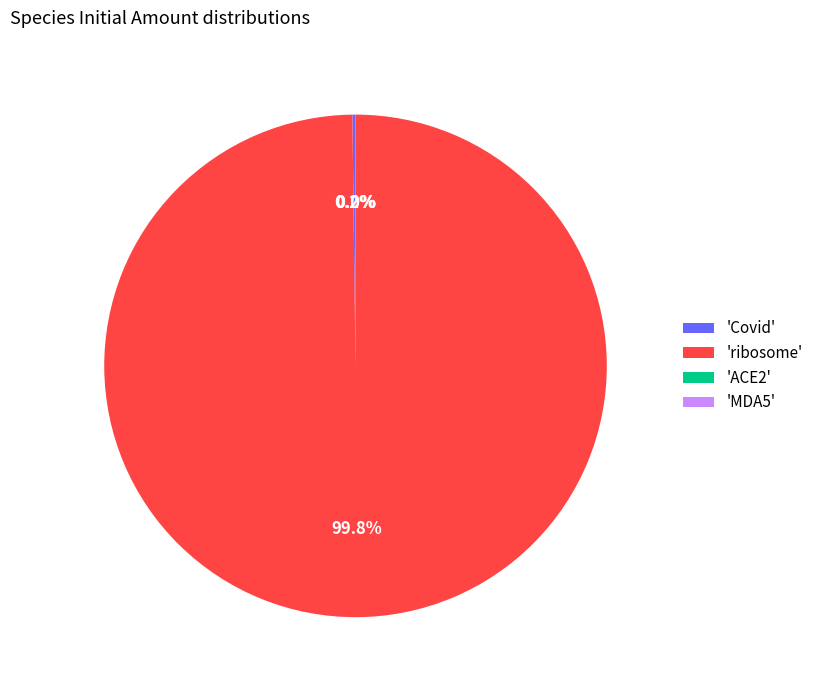

Is there a majority slice in this chart?

Yes